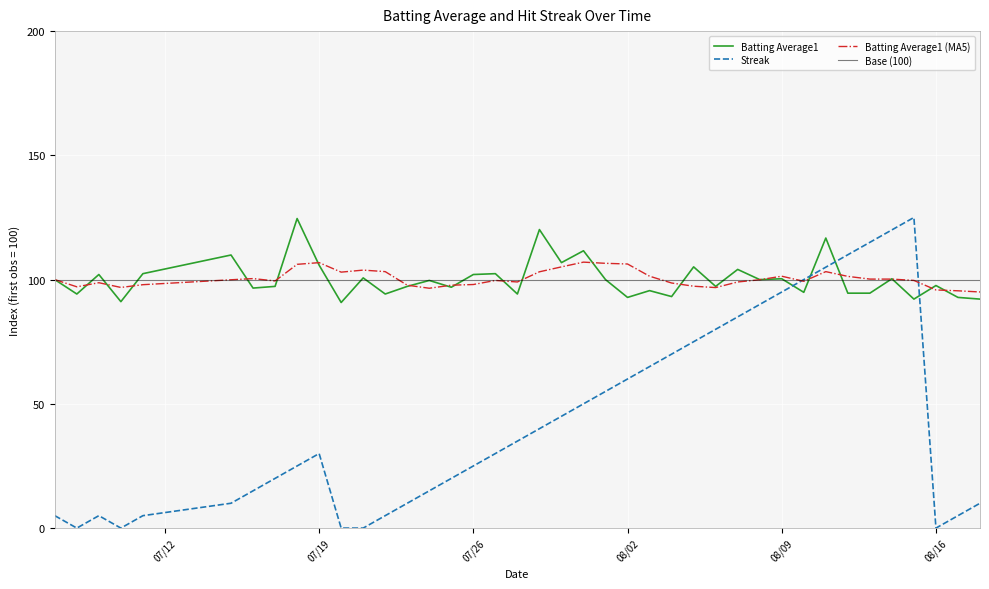

What is the minimum value for Batting Average1 (MA5)?

95.0